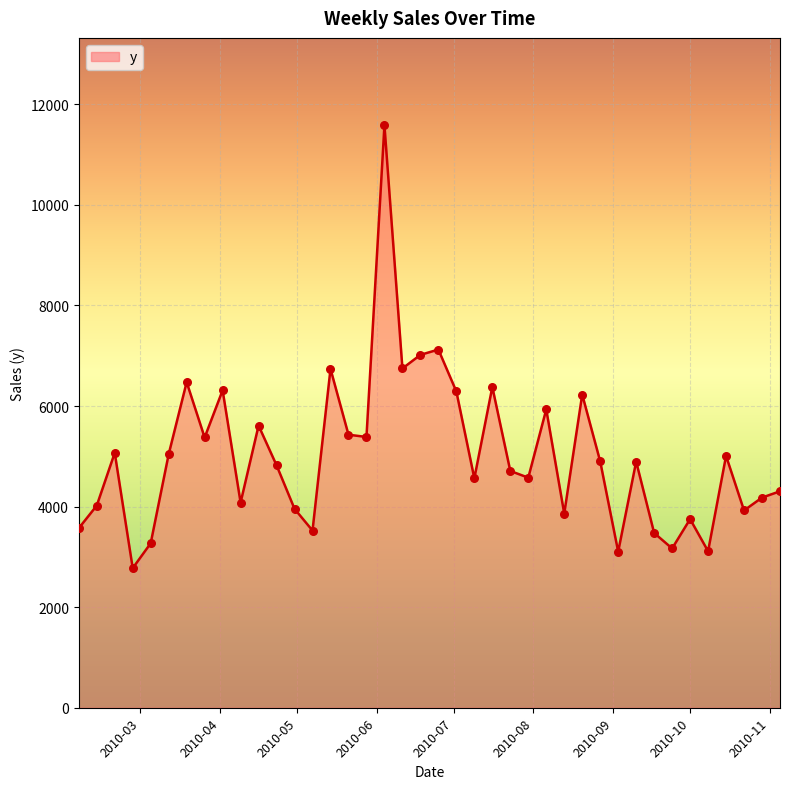

What is the maximum value shown in the chart?

11582.9